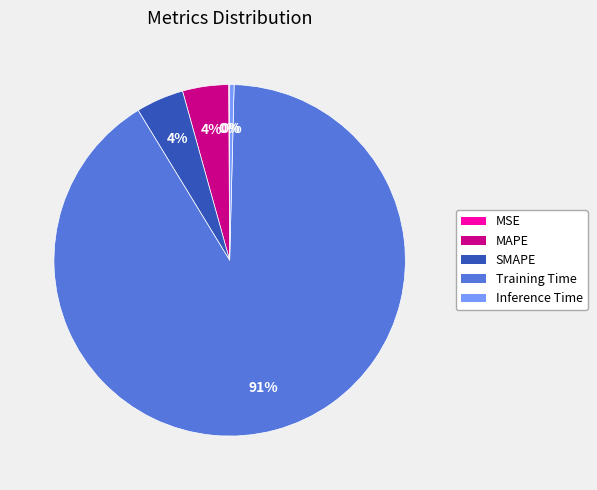

Between MAPE and Inference Time, which is larger?

MAPE